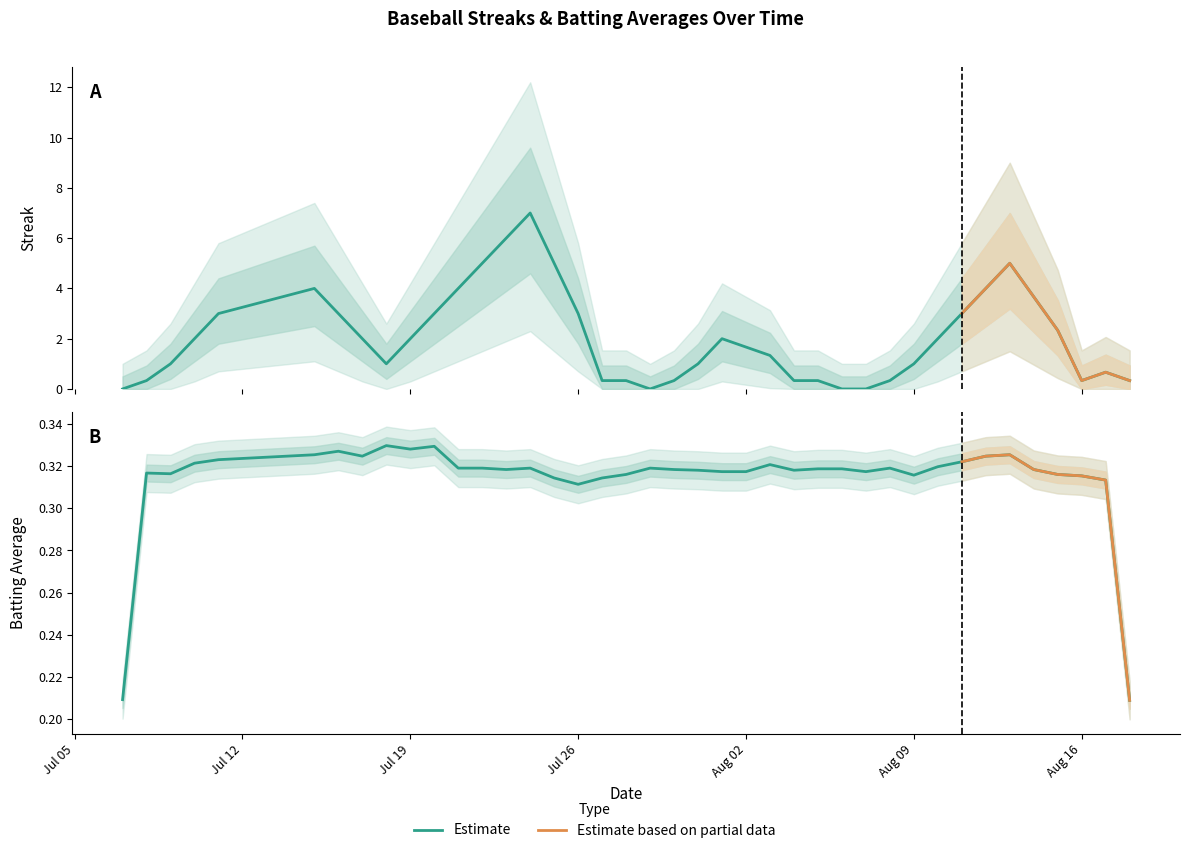

The batting_avg series shows 0.3 at 3. True or false?

True